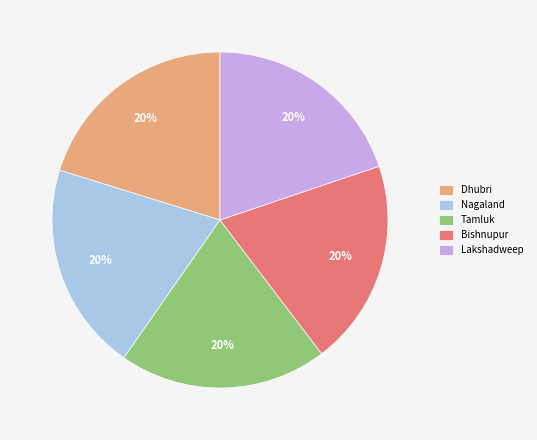

What is the ratio of the value at Nagaland to the value at Lakshadweep?

1.0